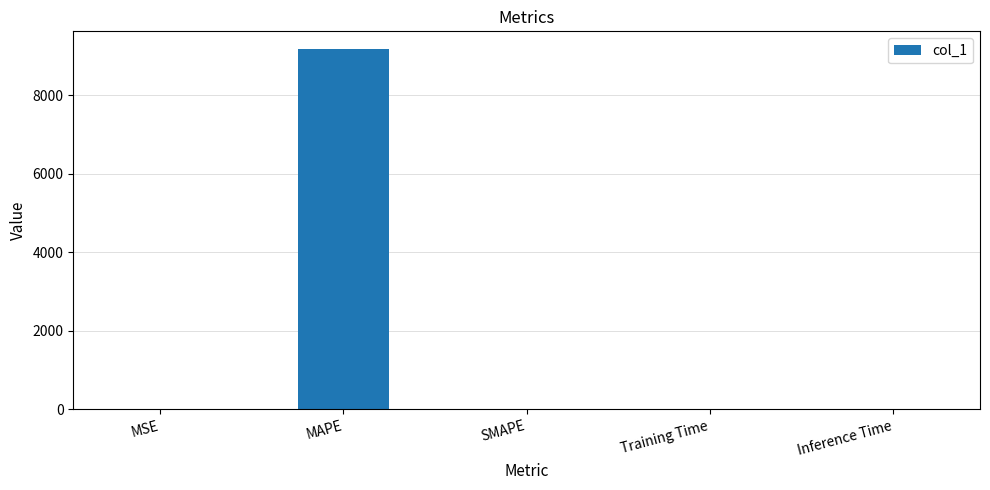

What is the greatest value displayed?

9173.6